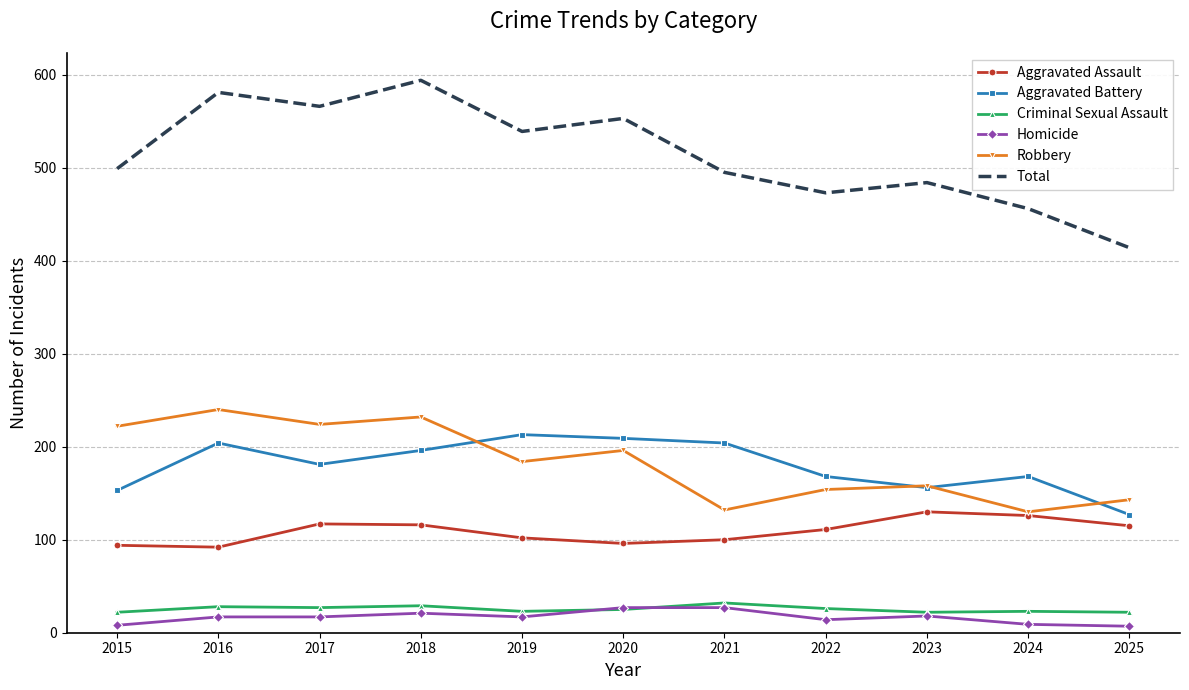

True or false: Homicide has a value of 7 at 2025.

True